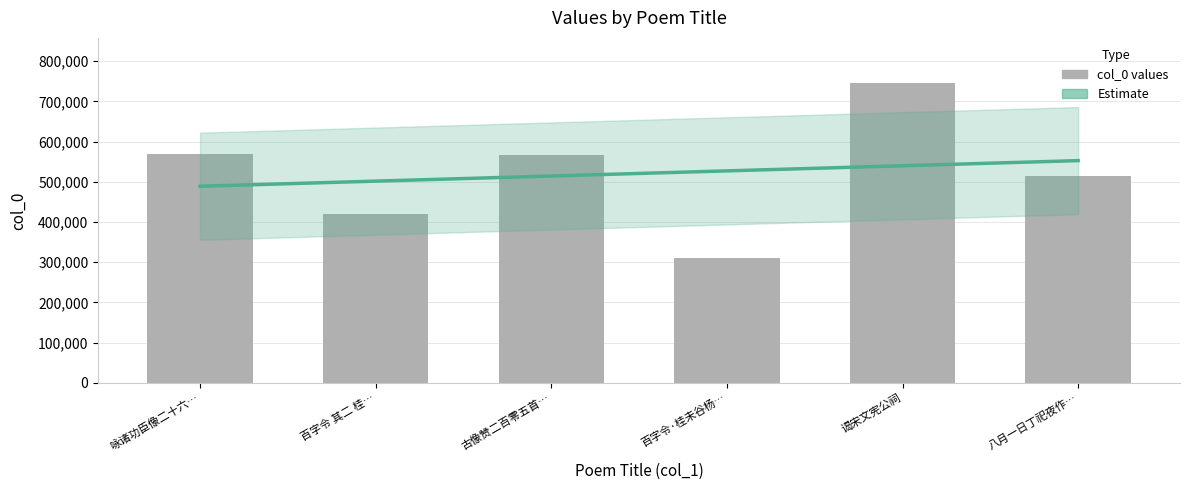

What is the change in value from 百字令 其二 桂… to 谒宋文宪公祠?

+326253